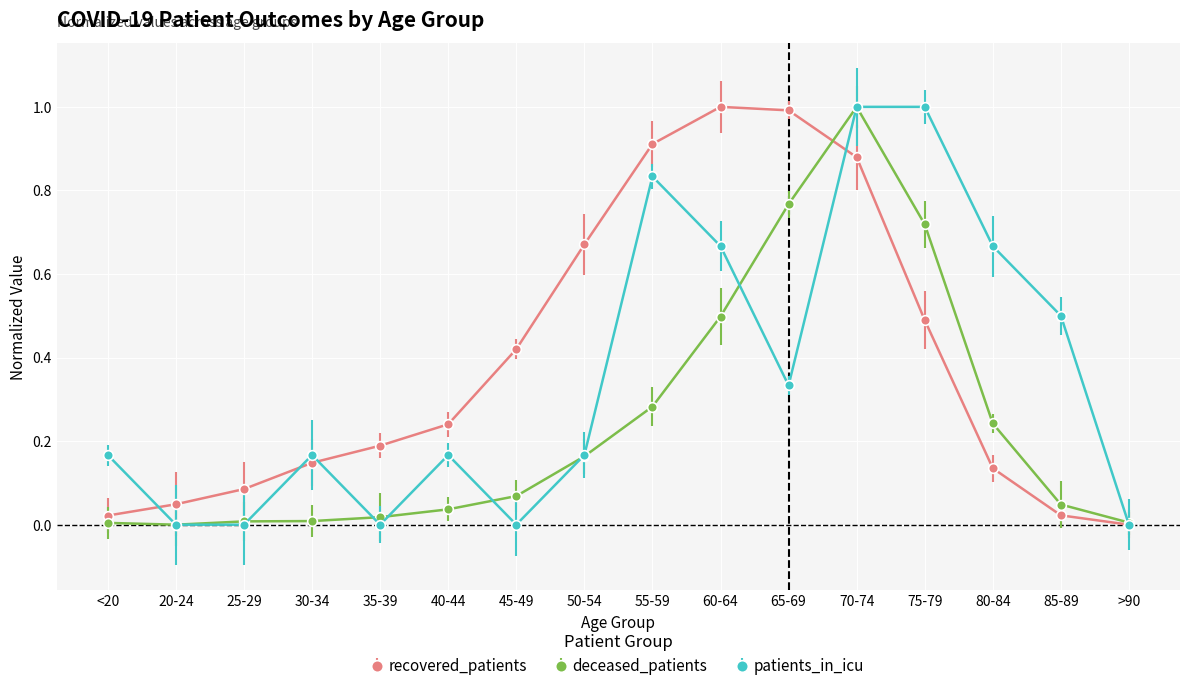

What is the label of the 2nd point from the right?

85-89